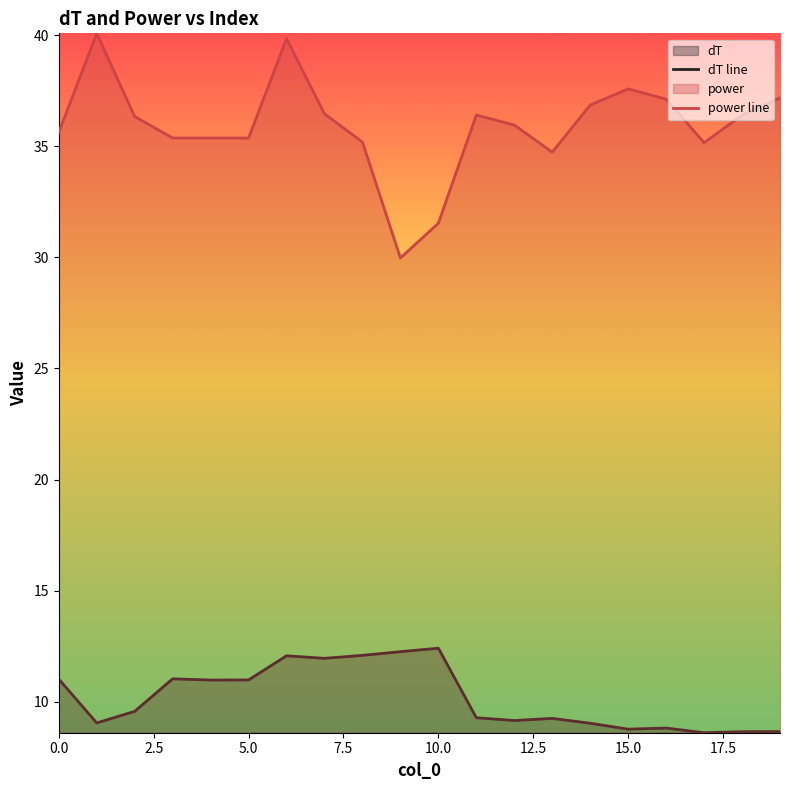

What is the approximate value of power line at 17?

35.2